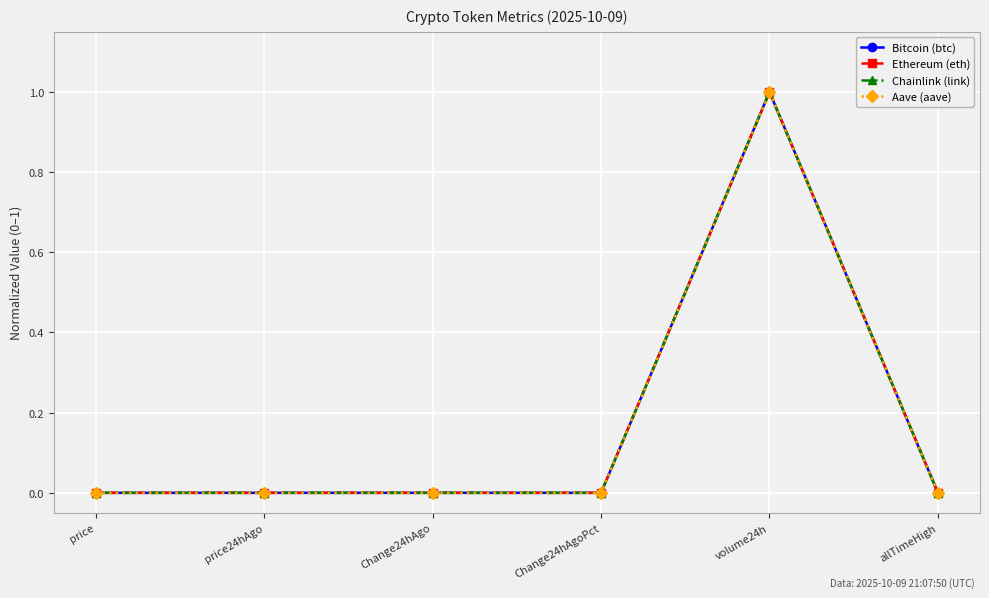

Is it true that Aave (aave) equals 0.0 at price?

True